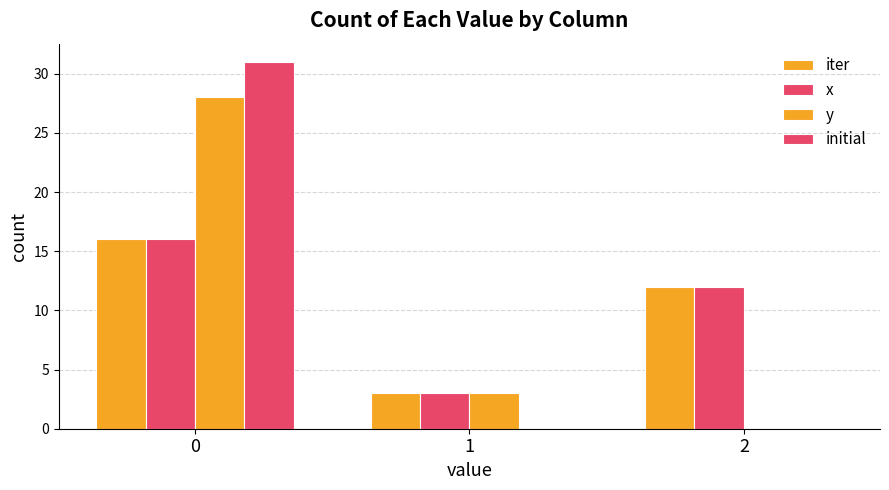

What is the difference between the highest and lowest values at 0?

15